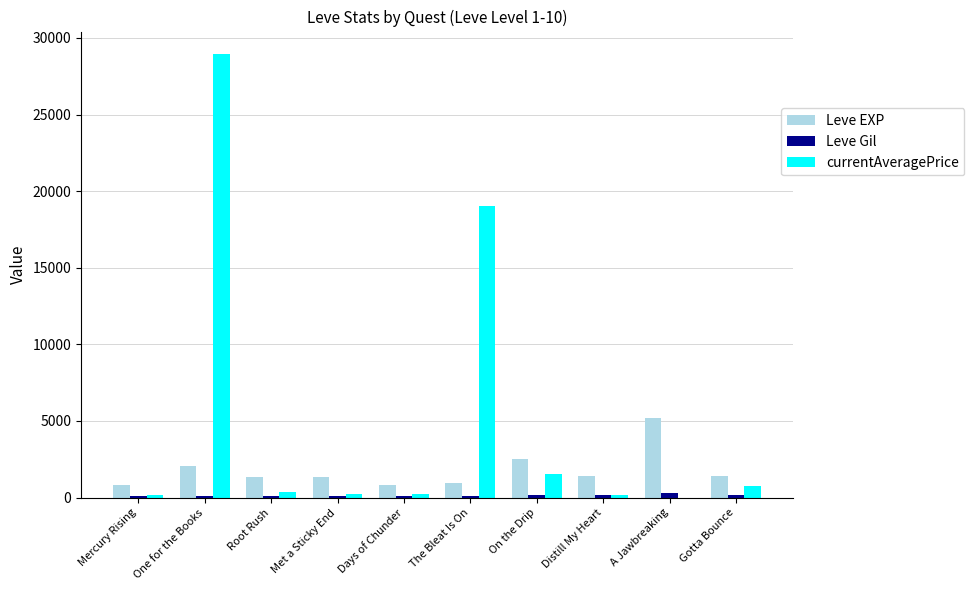

How many categories are shown in the chart?

10